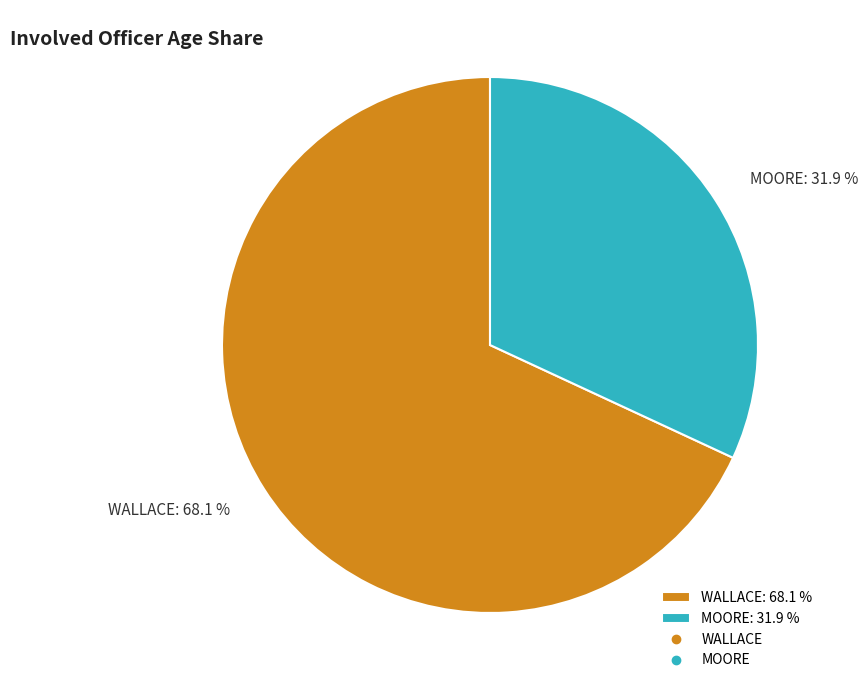

Between MOORE and WALLACE, which is larger?

WALLACE